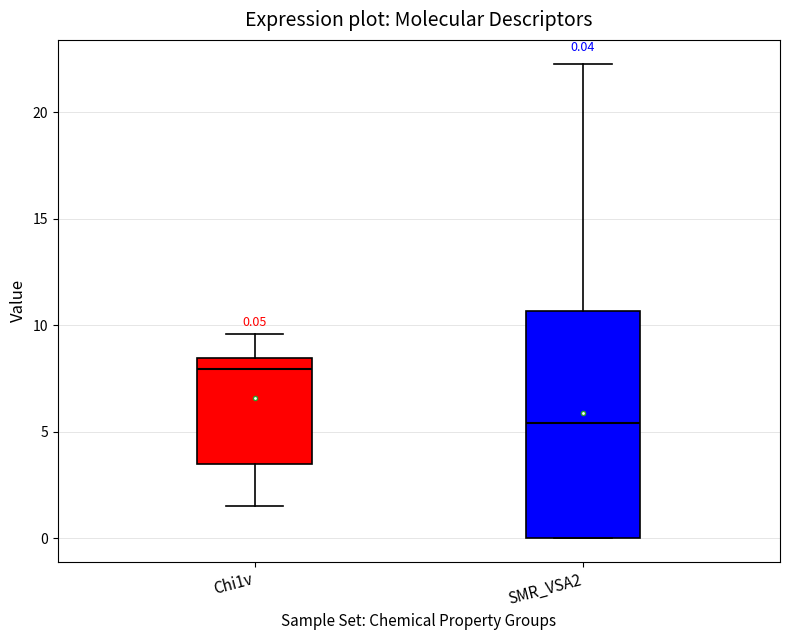

Comparing the boxes themselves (not the whiskers), which one is the tallest?

SMR_VSA2